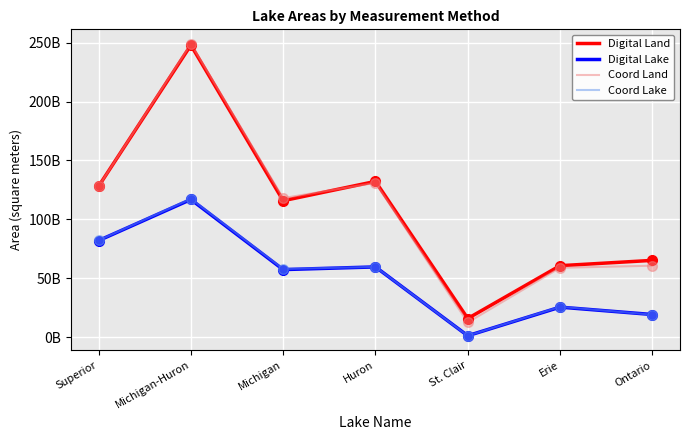

What is the minimum value shown in the chart?

1109000000